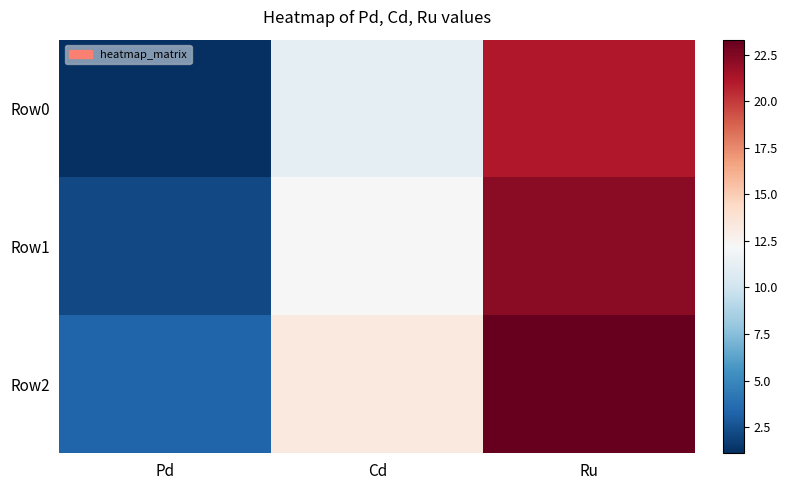

At which category does the chart reach its peak across all series?

Ru